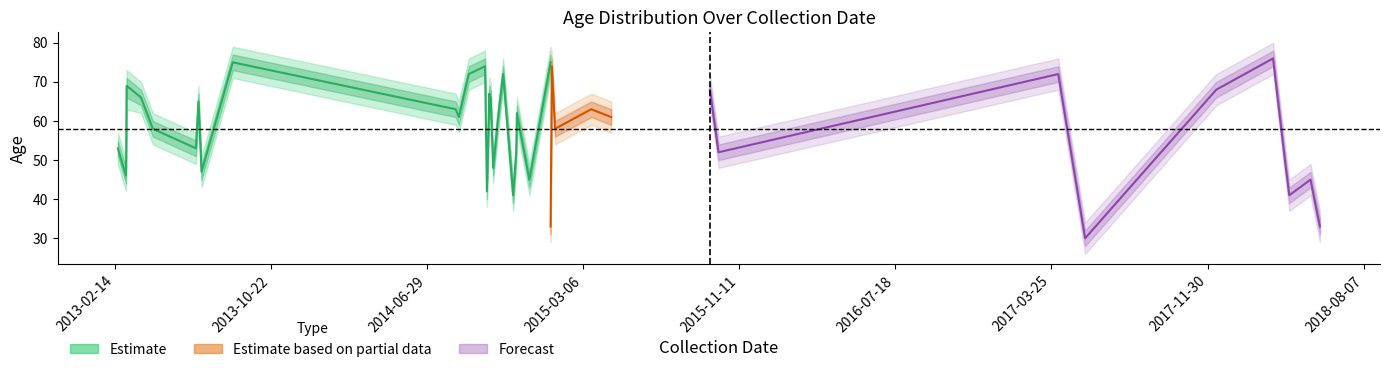

What is the value of the mean_age point at the 39th from the left?

72